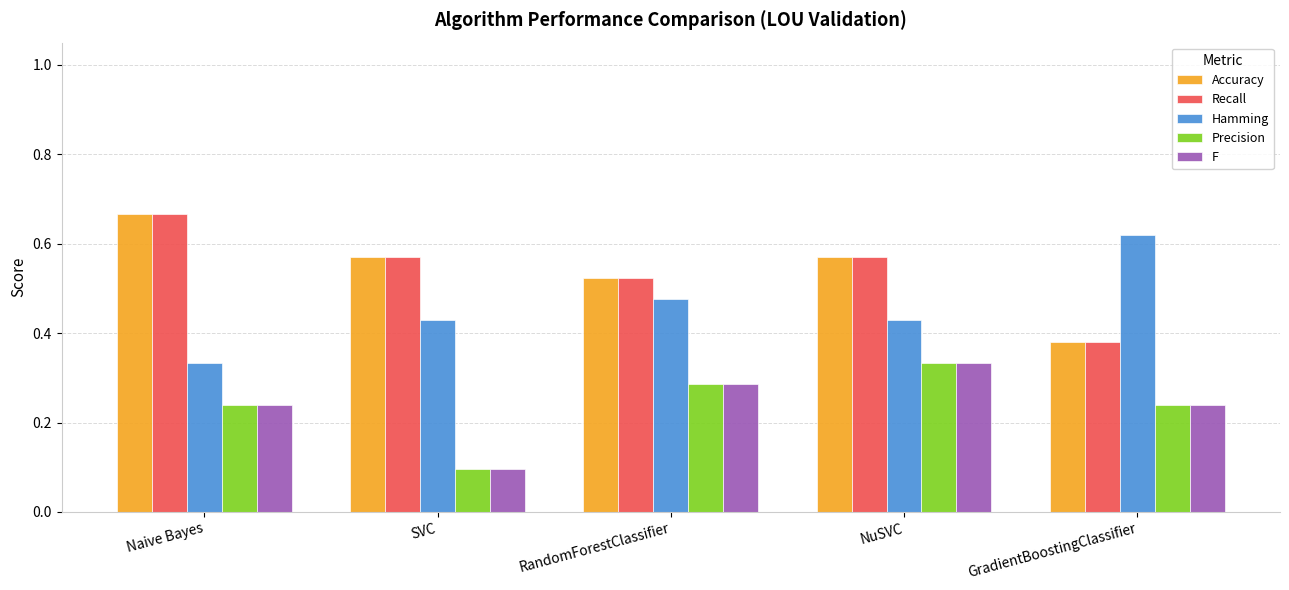

The value of Precision at GradientBoostingClassifier is 0.1. True or false?

False